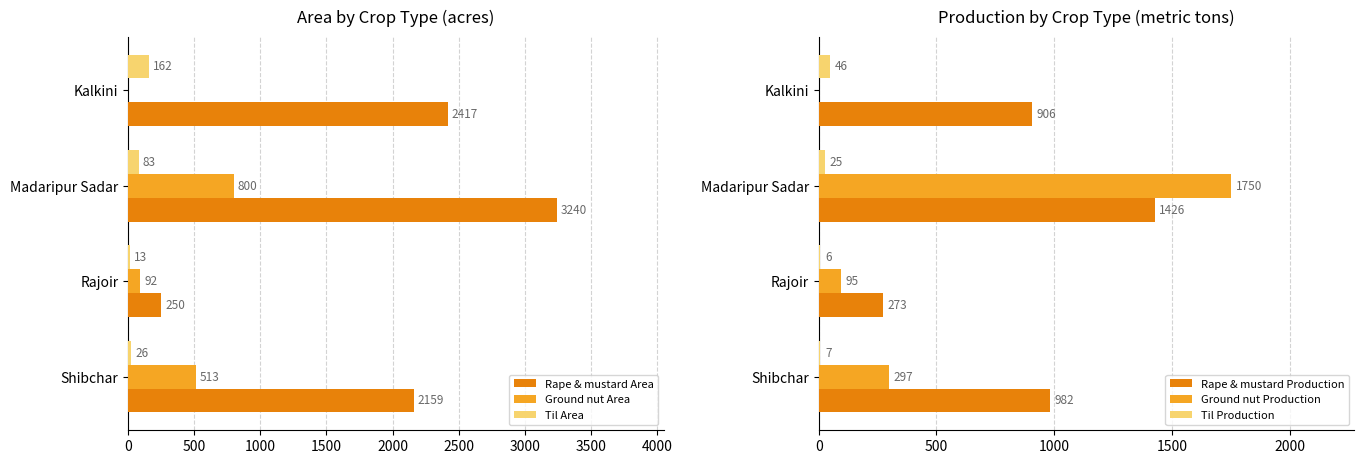

Which category has the highest value in the Rape & mustard Area series?

Madaripur Sadar